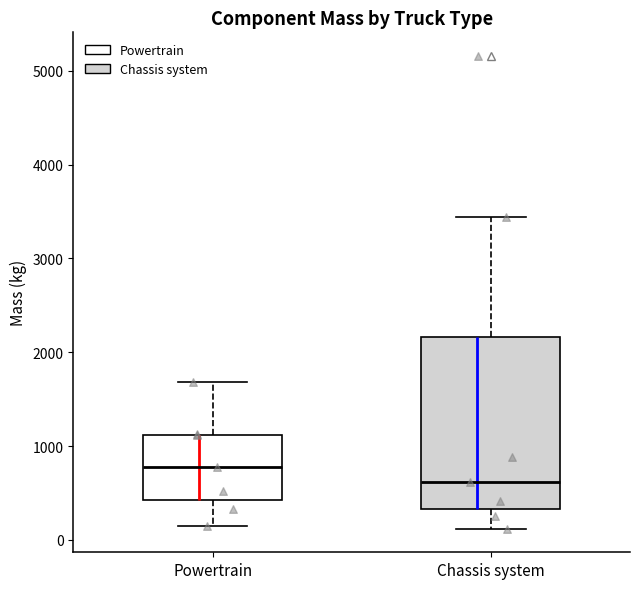

Which box is the tallest, from its lower edge to its upper edge?

Chassis system